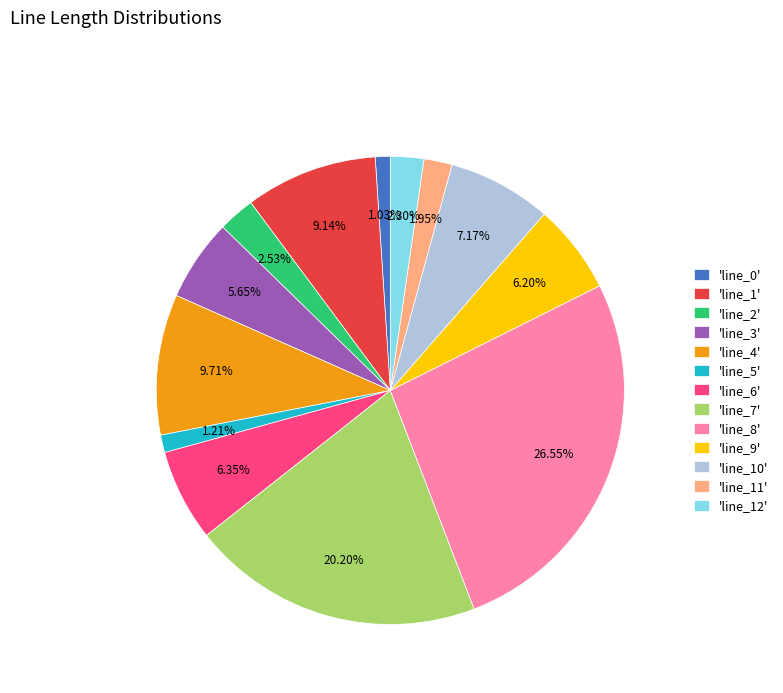

How many segments does this pie chart have?

13